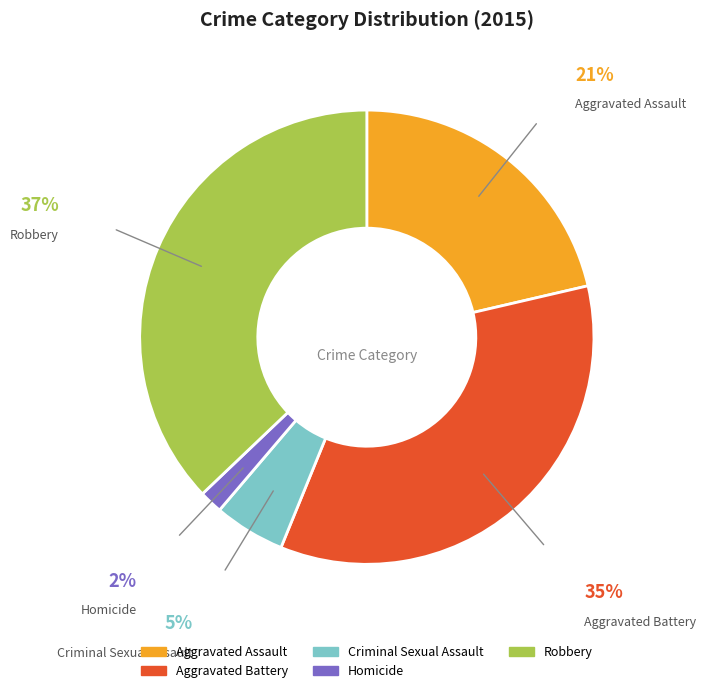

Combined, do Homicide and Criminal Sexual Assault account for over 50%?

No